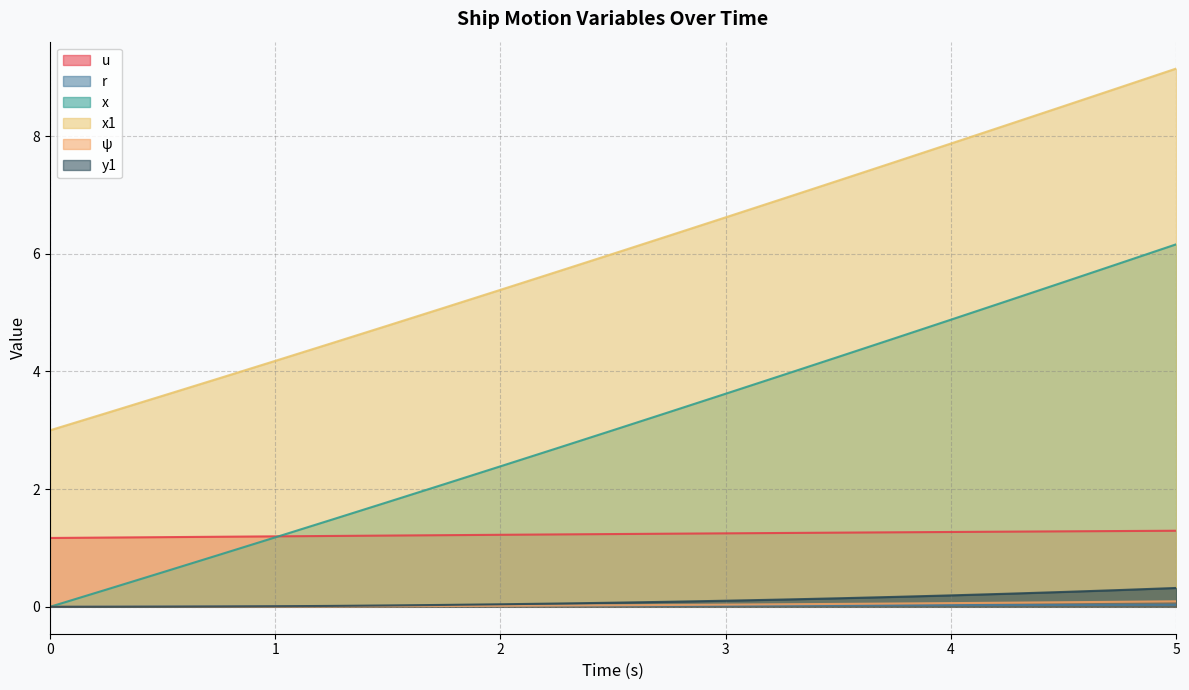

List the labels in order of x1 value, smallest first.

0.0, 0.25, 0.5, 0.75, 1.0, 1.25, 1.5, 1.75, 2.0, 2.25, 2.5, 2.75, 3.0, 3.25, 3.5, 3.75, 4.0, 4.25, 4.5, 4.75, 5.0